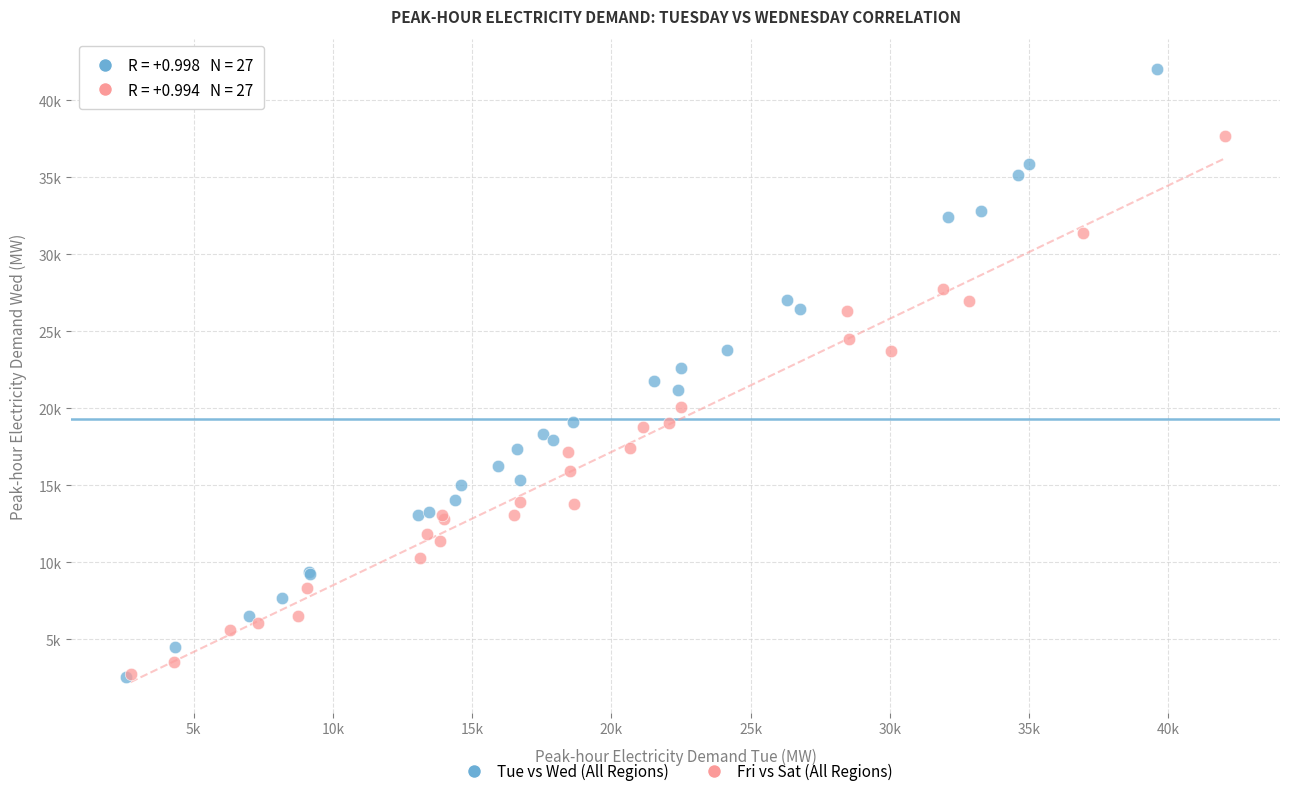

What are all the series names shown in the legend?

Tue vs Wed (All Regions), Fri vs Sat (All Regions)